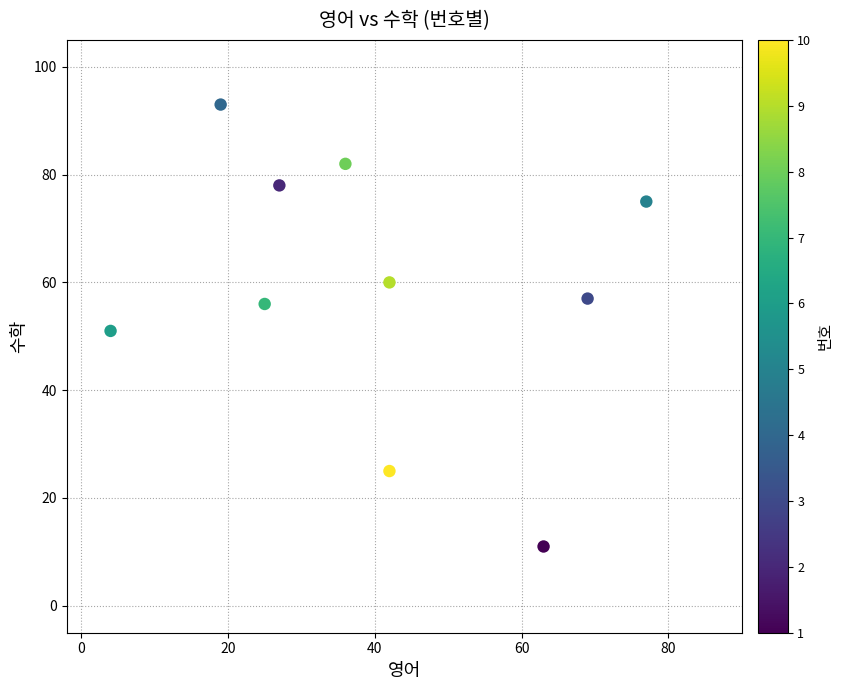

What is the range of X values (max minus min)?

73